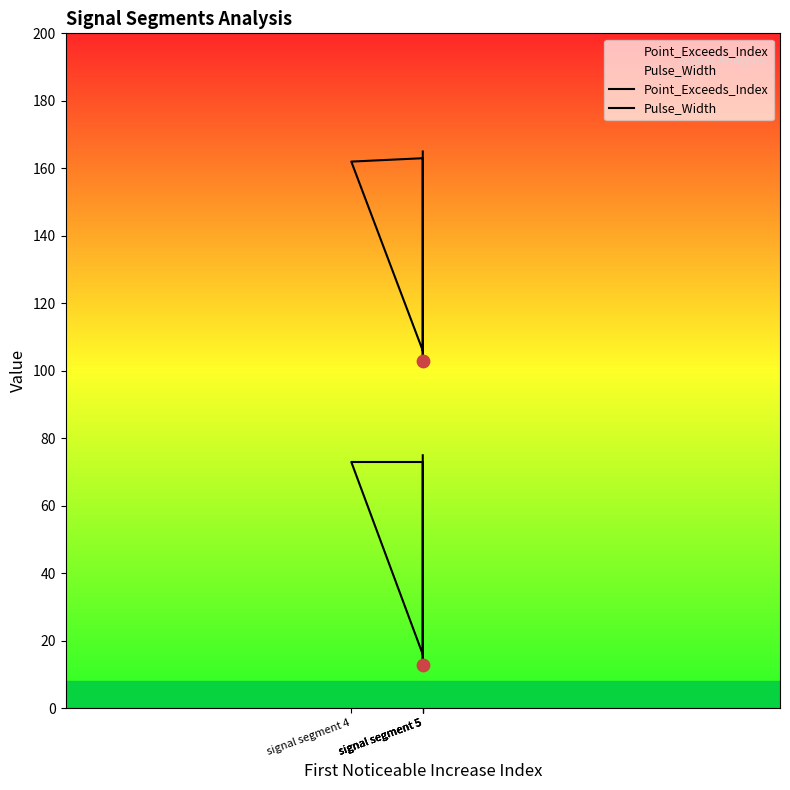

What are all the series names shown in the legend?

Point_Exceeds_Index, Pulse_Width